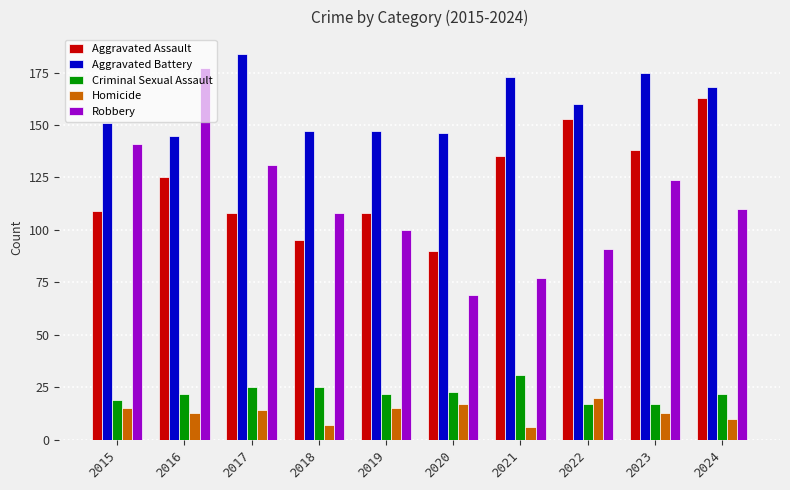

Which series has the largest range (max minus min)?

Robbery